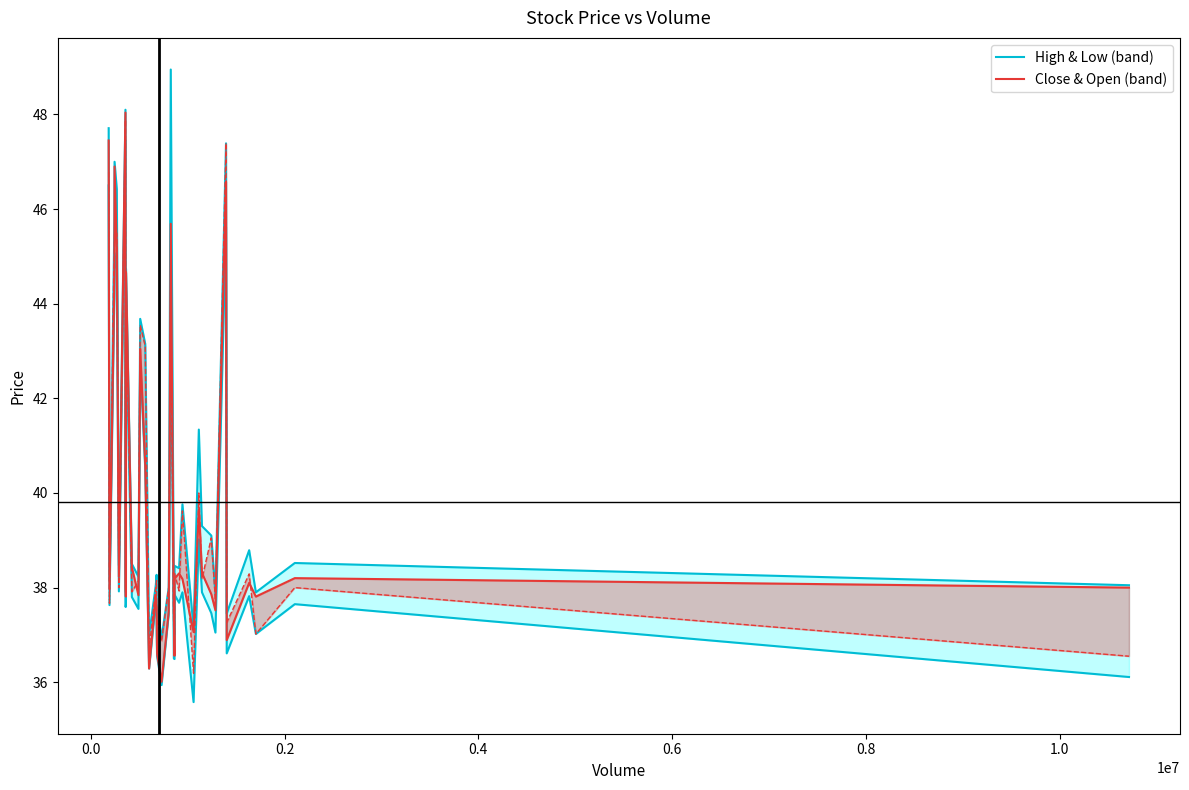

Count the number of categories in the chart.

40